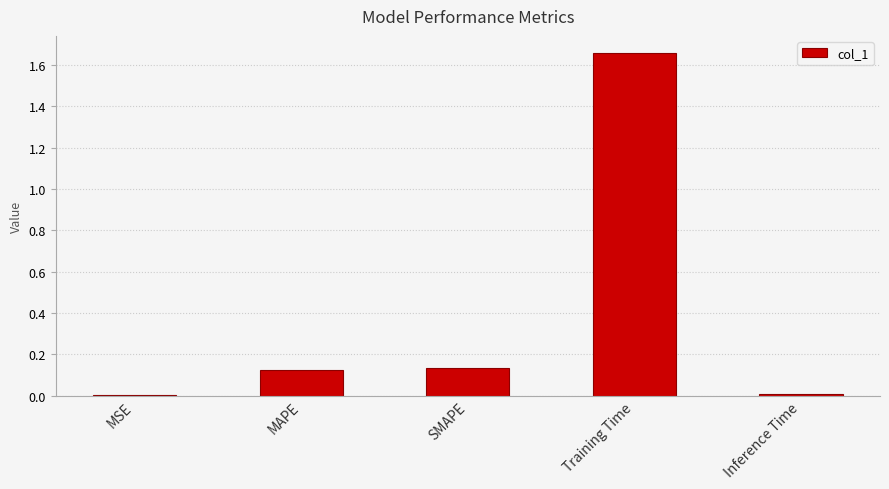

The chart shows a value of 0.0 at MSE. True or false?

True